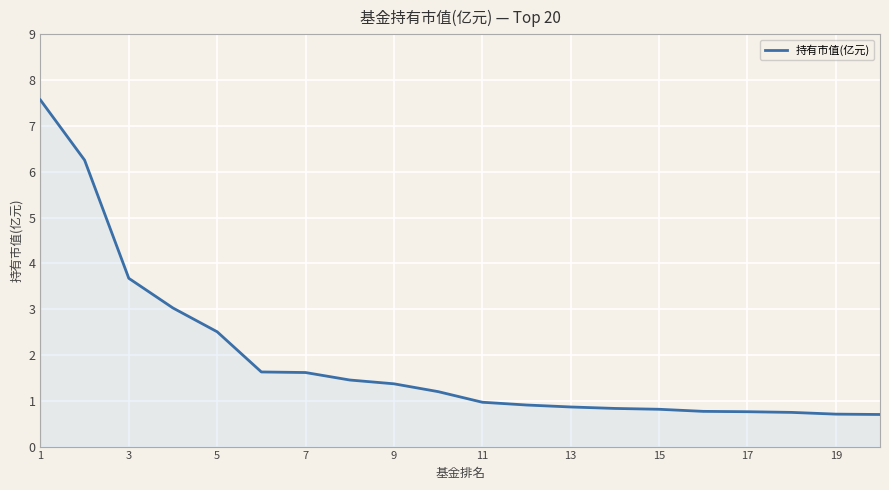

What is the difference between the maximum and minimum values?

6.9